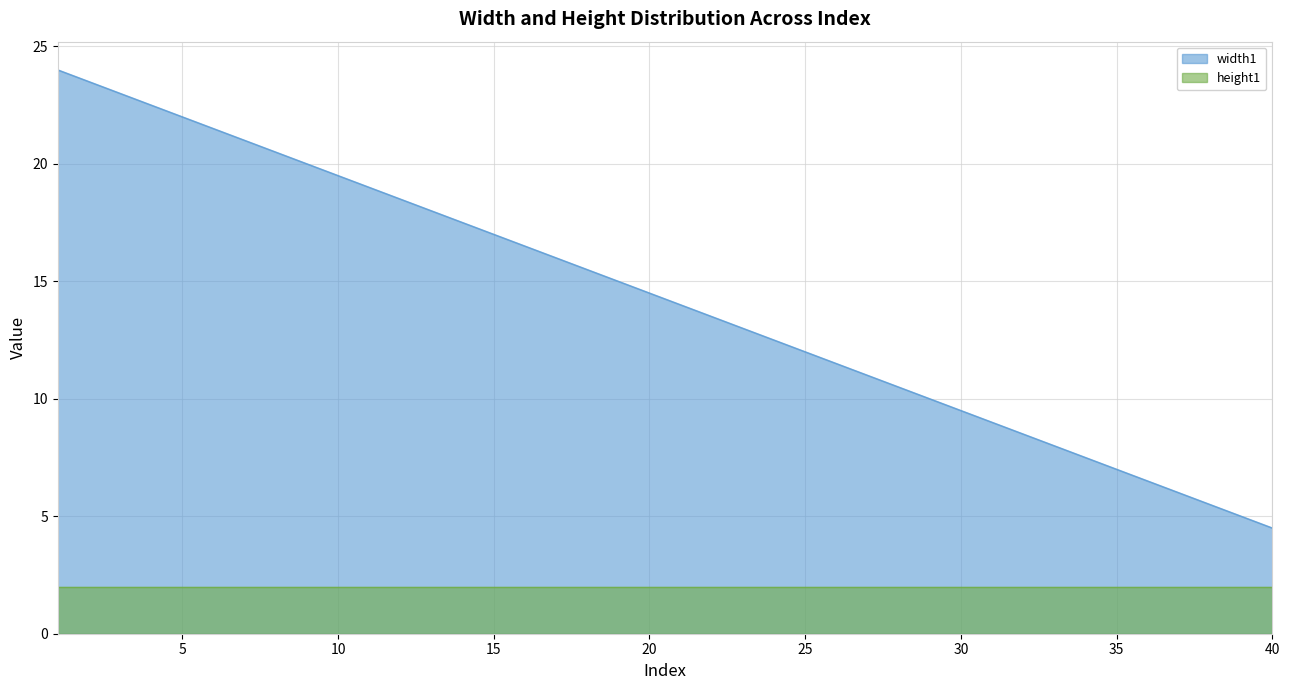

How many series are shown in this chart?

2